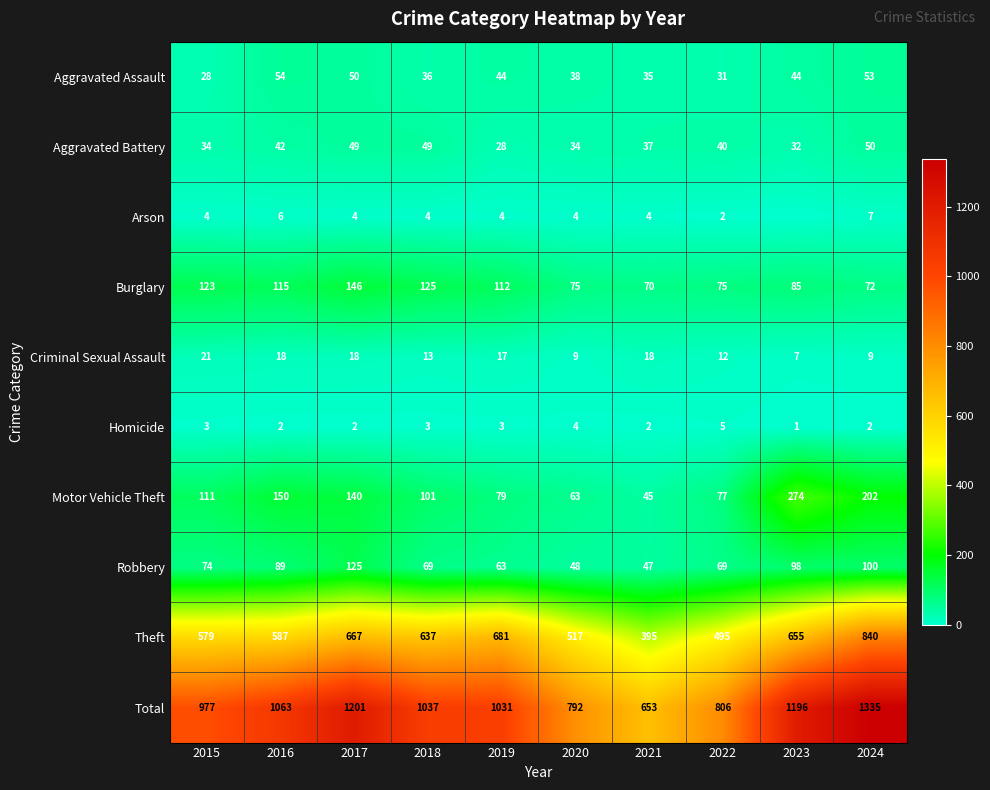

What is the difference between the second highest and minimum values in the Aggravated Battery series?

21